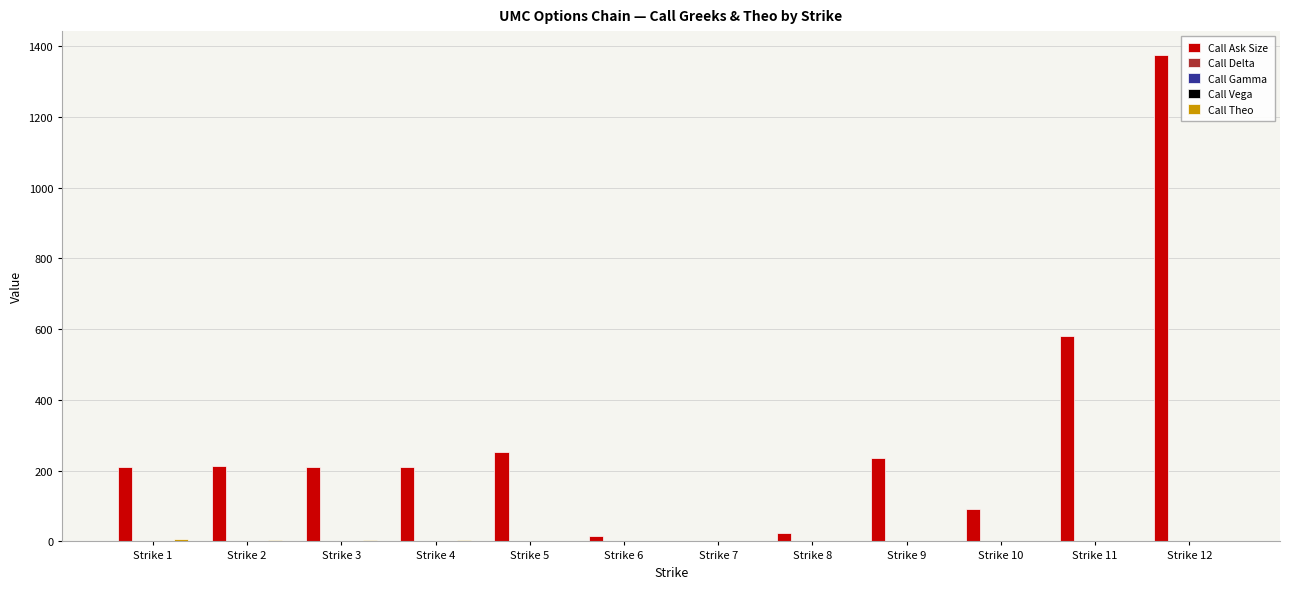

Which category has the highest value across all series?

Strike 12